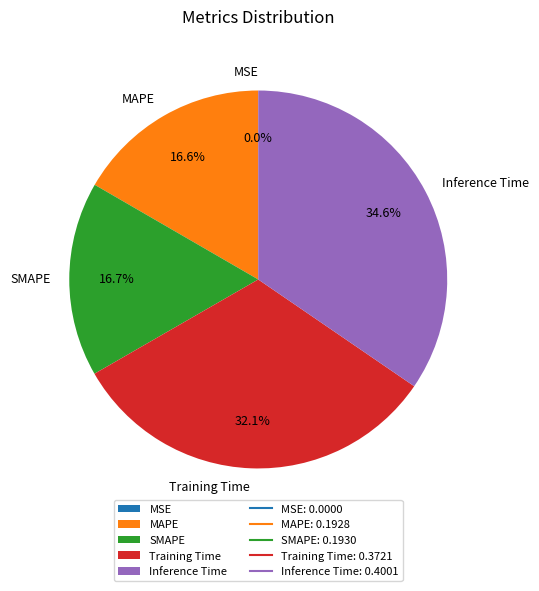

What percentage is the Inference Time slice, to the nearest percent?

35%